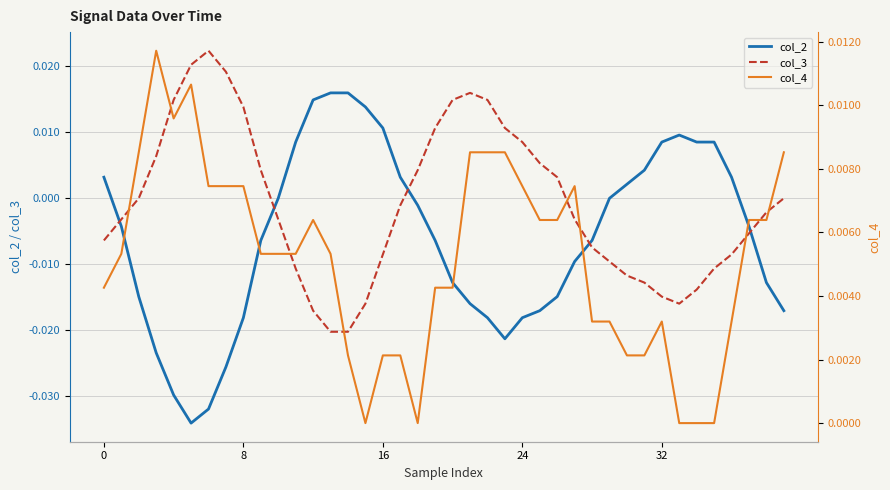

Which series ends up on top after the final intersection of col_3 and col_2?

col_3